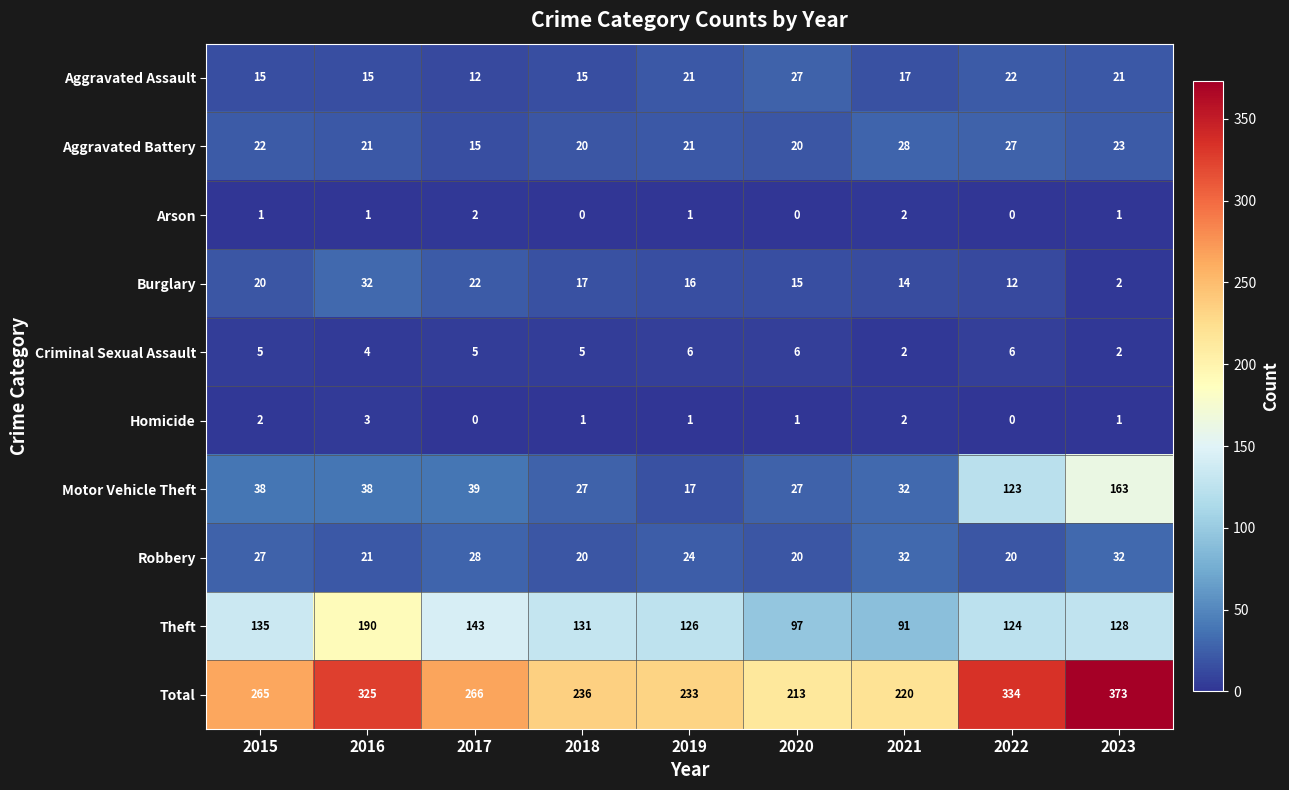

Where is Burglary nearest to the value 17?

2018